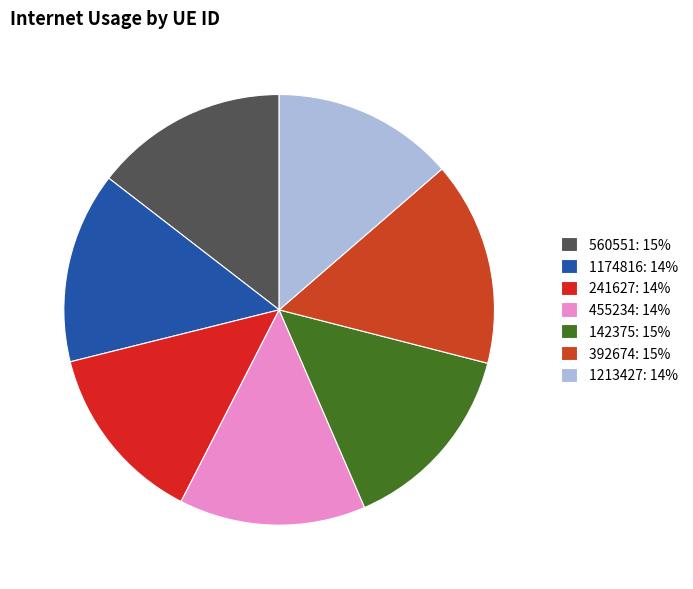

How much of the chart is everything except 142375?

85.5%